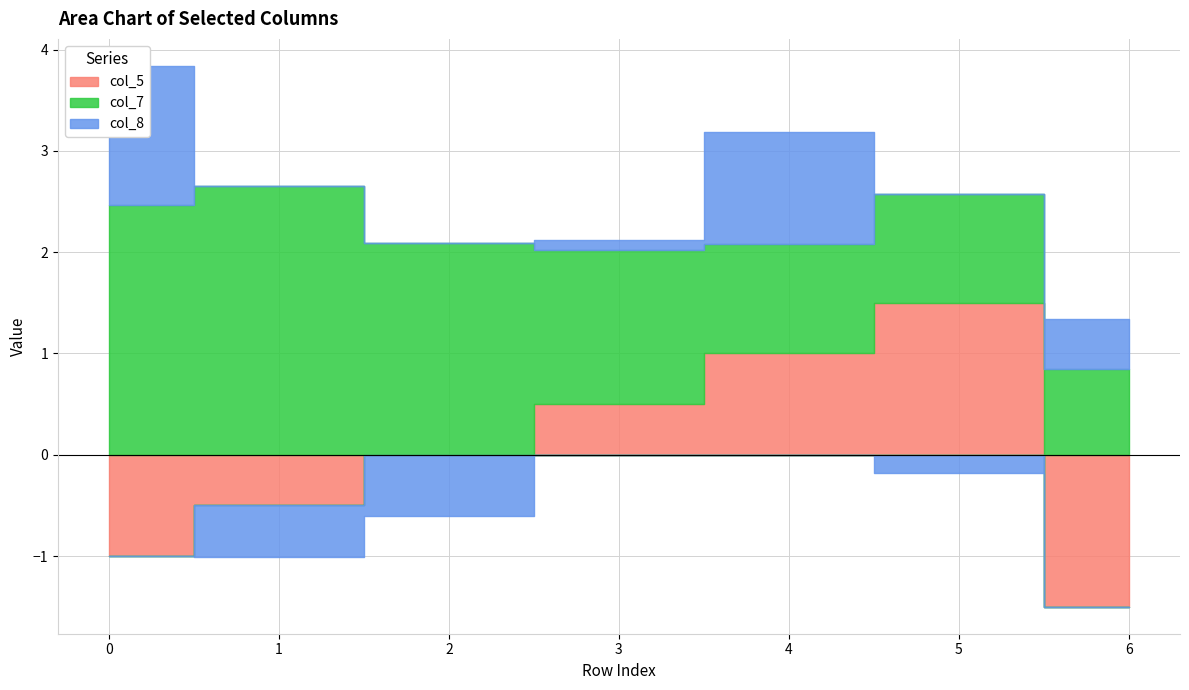

Where is the first local maximum for col_5?

5